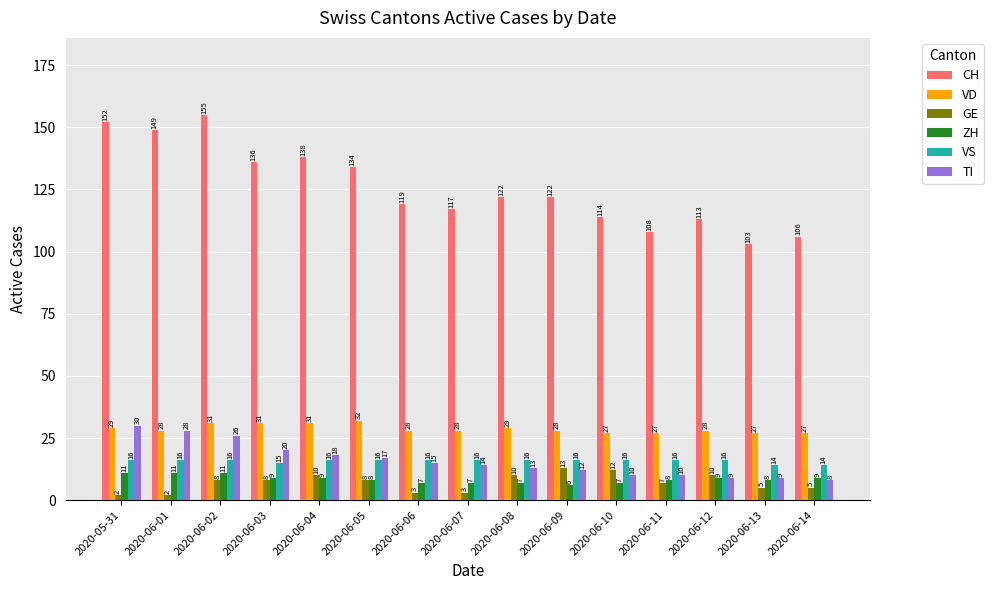

Reading right to left, transcribe all the data shown in this chart.

CH: 106	103	113	108	114	122	122	117	119	134	138	136	155	149	152
VD: 27	27	28	27	27	28	29	28	28	32	31	31	31	28	29
GE: 5	5	10	7	12	13	10	3	3	8	10	8	8	2	2
ZH: 9	8	9	8	7	6	7	7	7	8	9	9	11	11	11
VS: 14	14	16	16	16	16	16	16	16	16	16	15	16	16	16
TI: 8	9	9	10	10	12	13	14	15	17	18	20	26	28	30